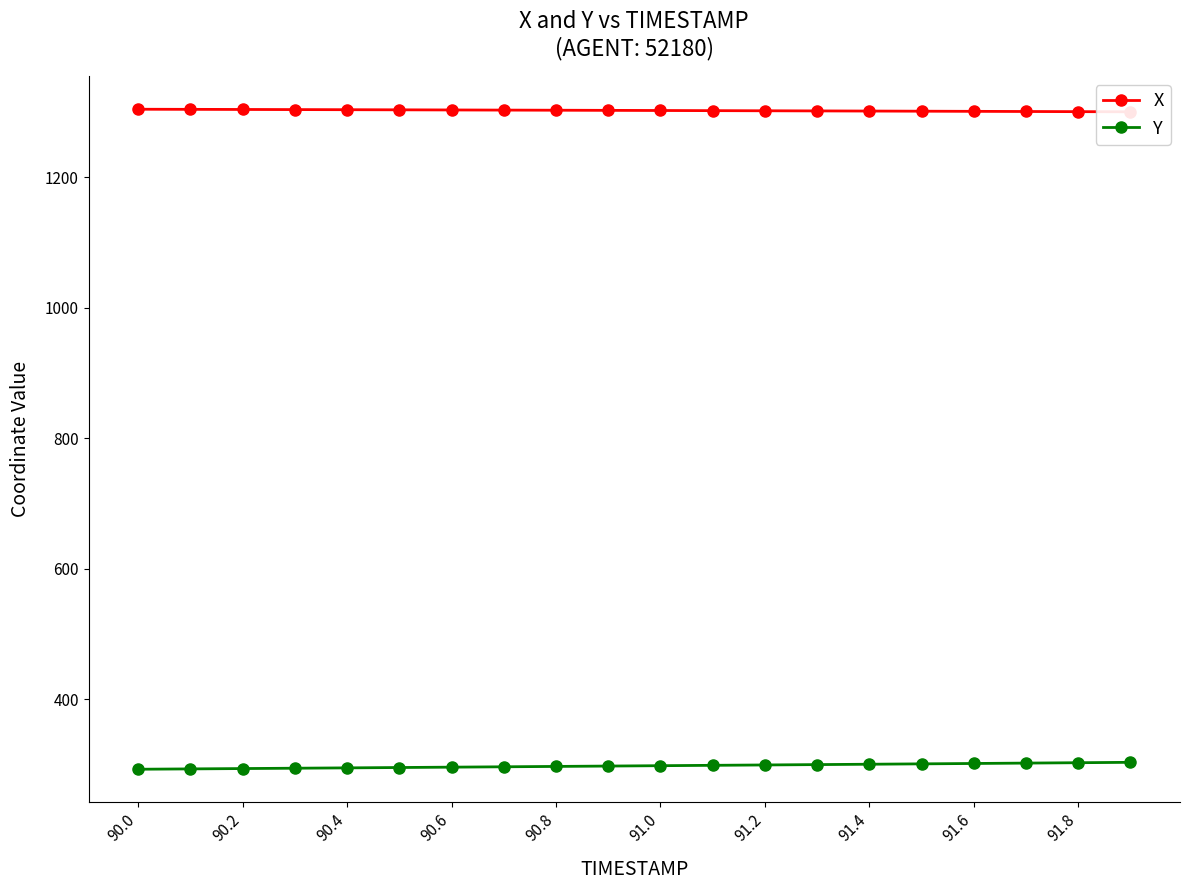

Does the chart display data point markers on the line(s)?

Yes